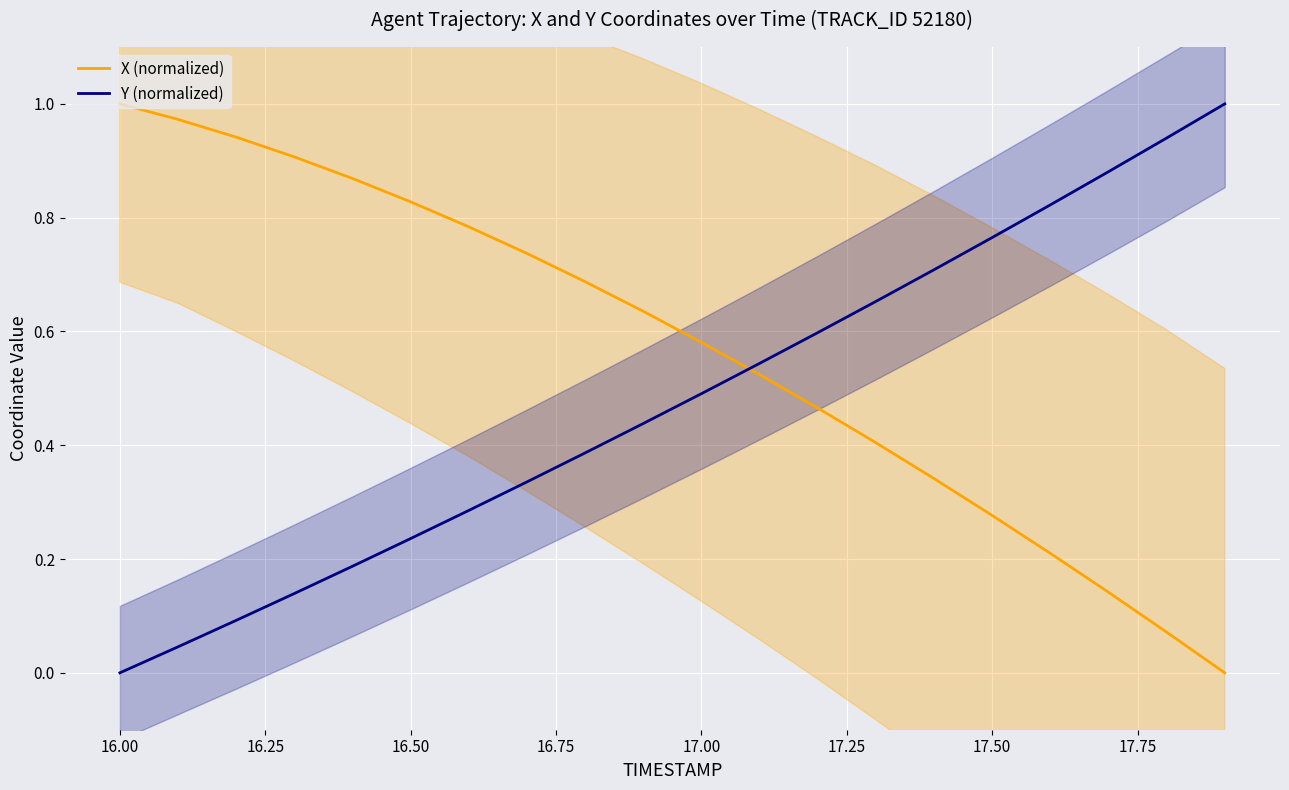

Is this an area chart (filled region under the line)?

No